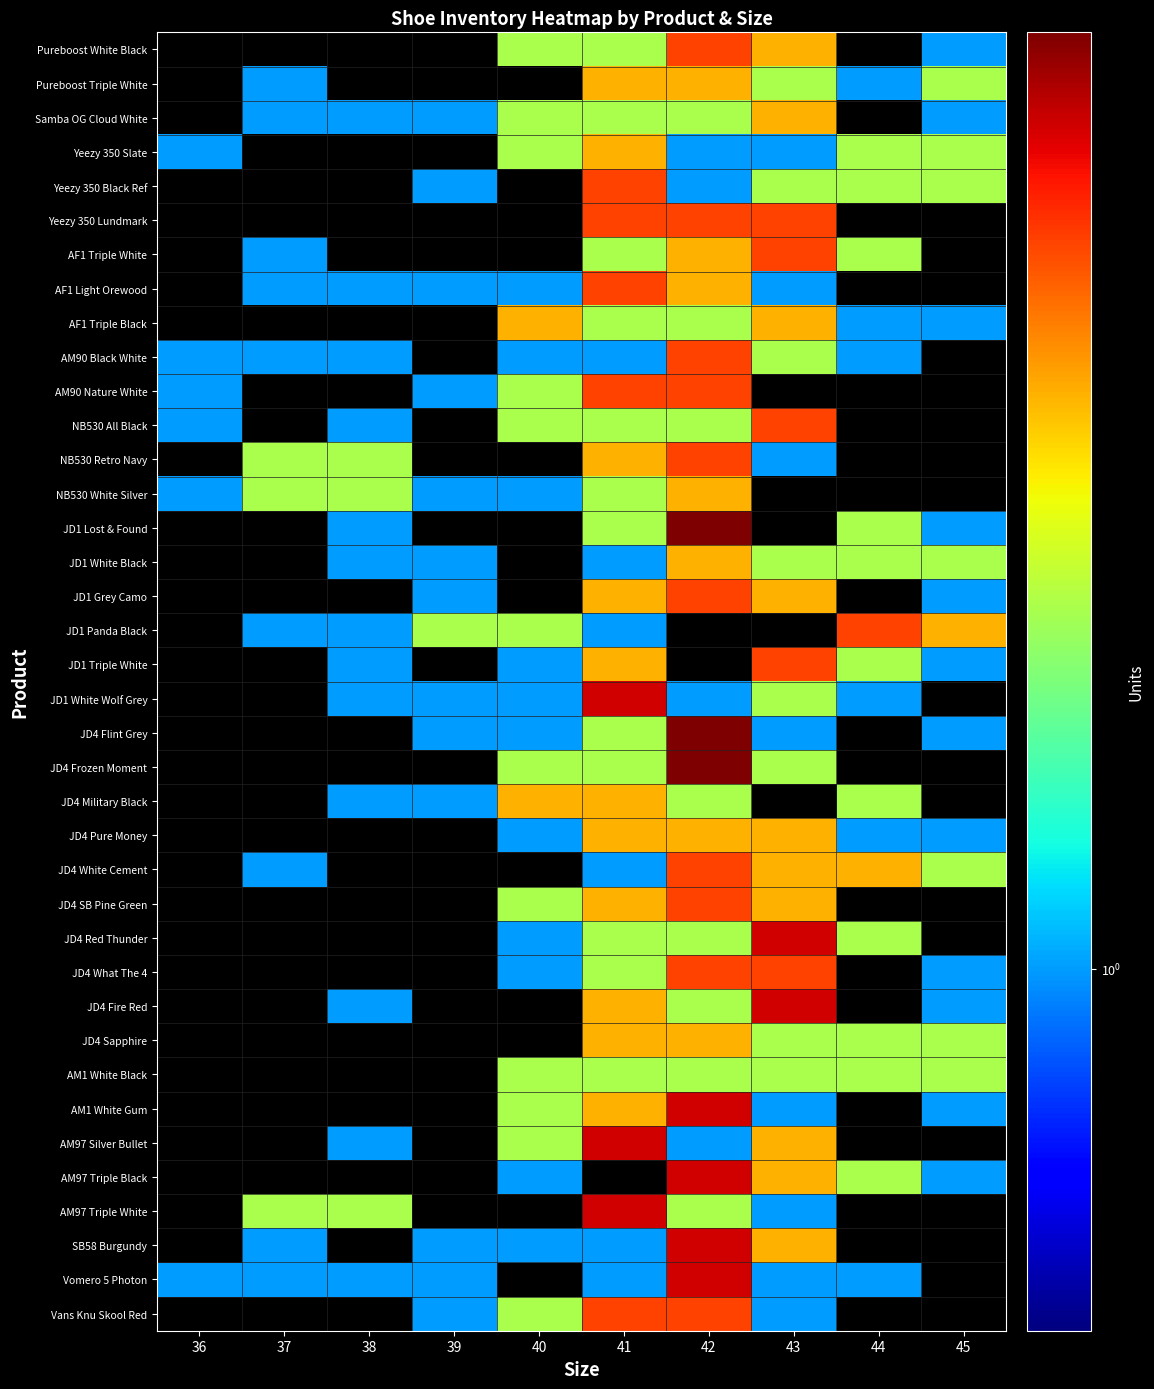

Is the value of JD4 White Cement at 43 greater than the value of AM97 Triple White at 39?

No